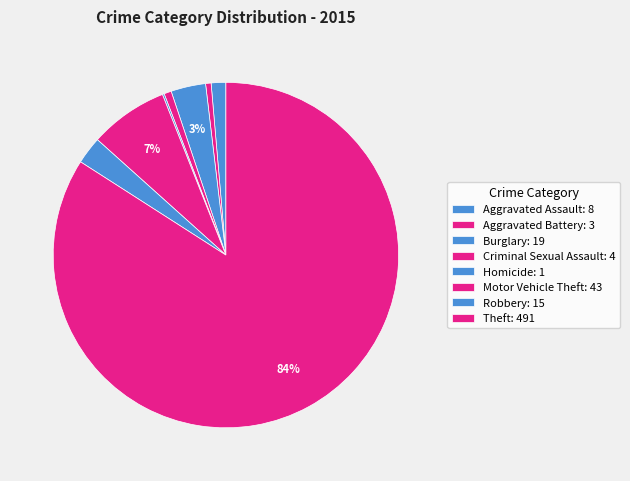

True or false: Motor Vehicle Theft accounts for 15% of the total.

False